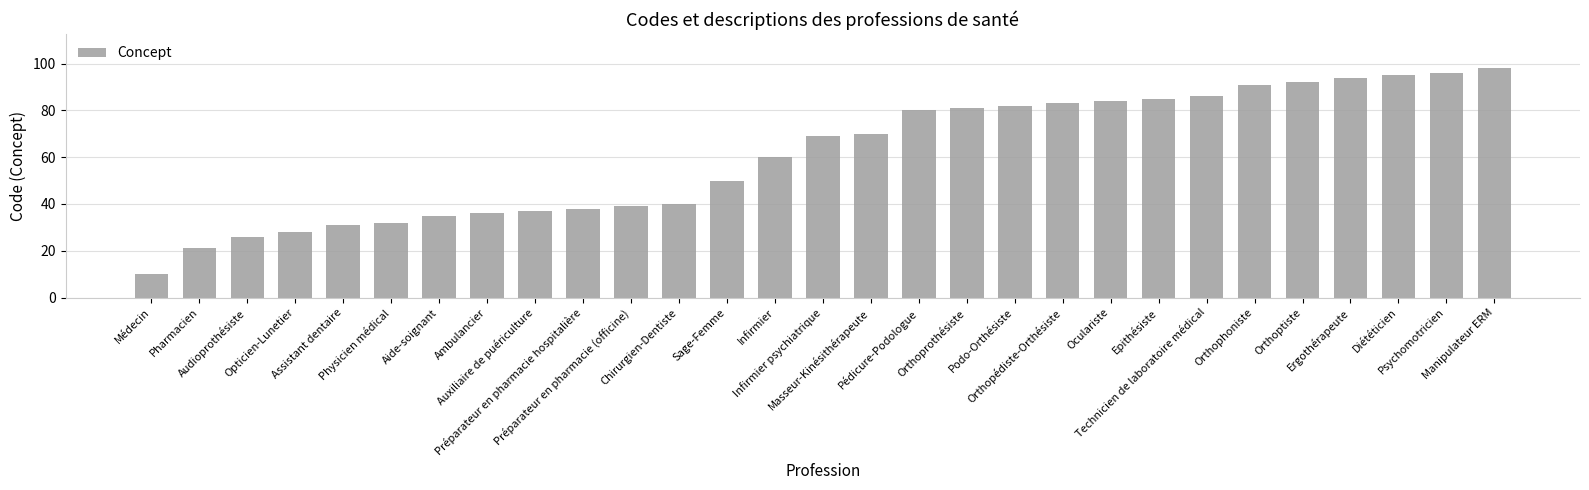

How many series are shown in this chart?

1